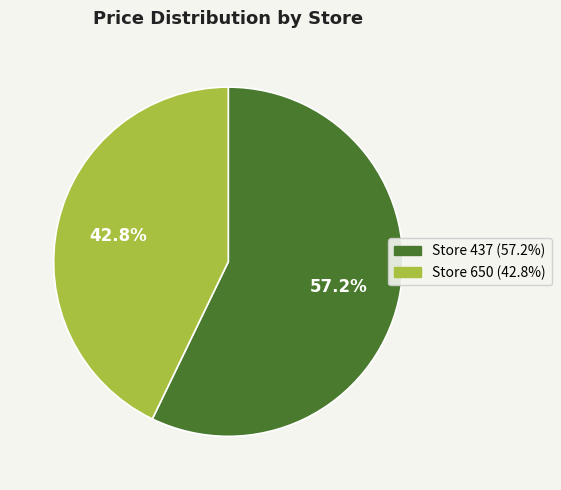

What is the ratio of the value at Store 437 (57.2%) to the value at Store 650 (42.8%)?

1.3